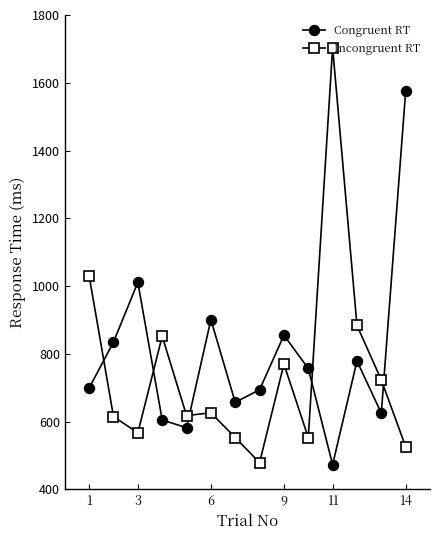

Which series has the widest spread of values?

Incongruent RT